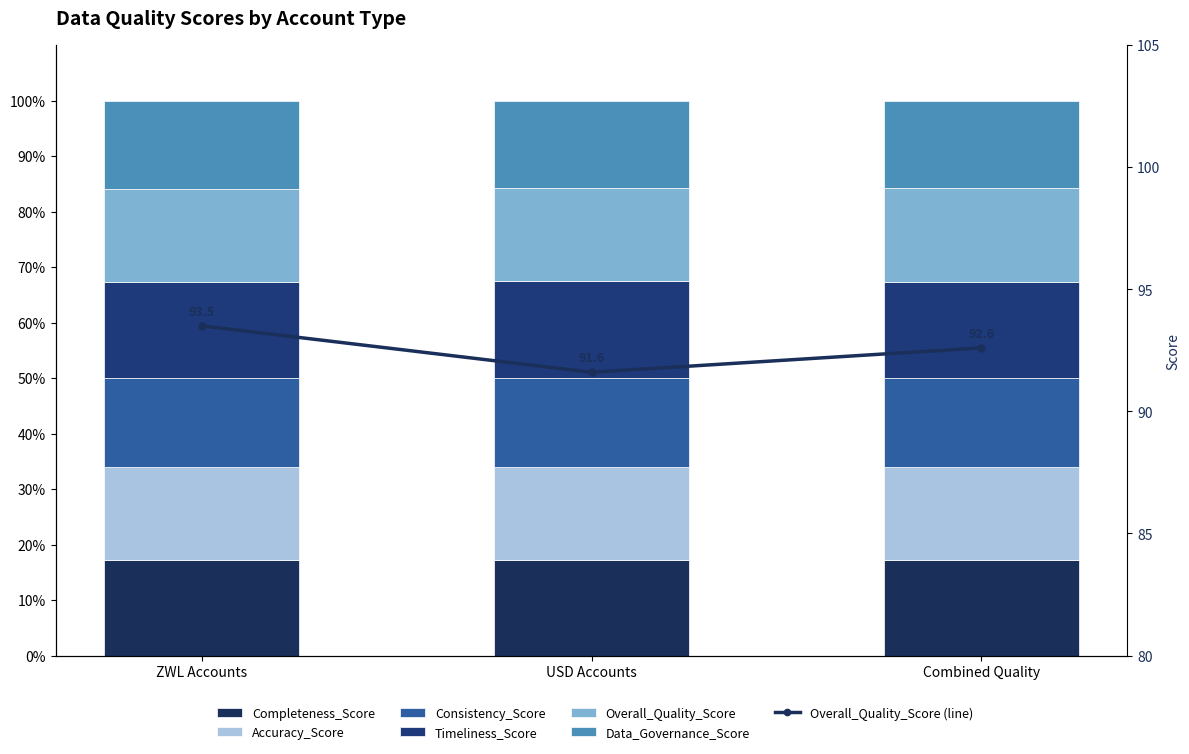

How many groups of bars are there?

3